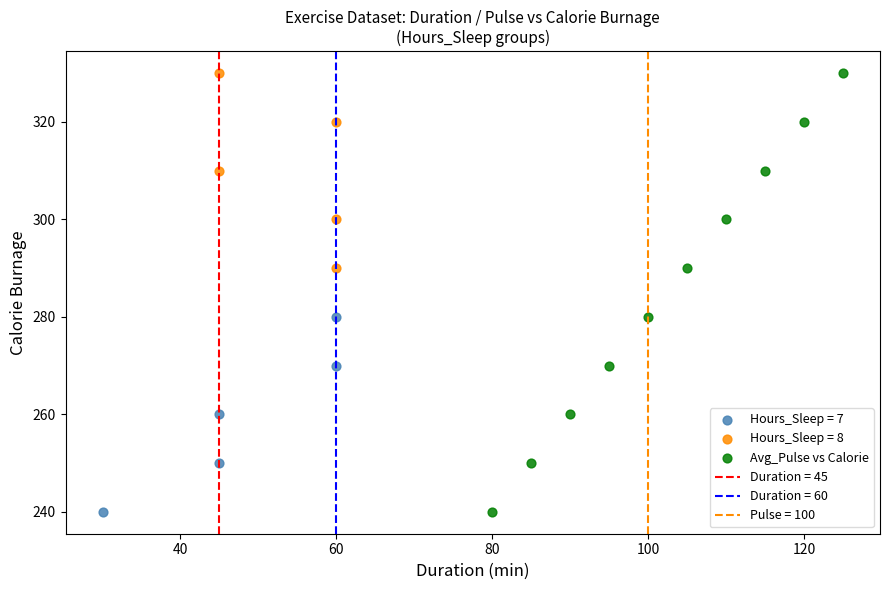

Which series has the largest Y range (max minus min)?

Avg_Pulse vs Calorie